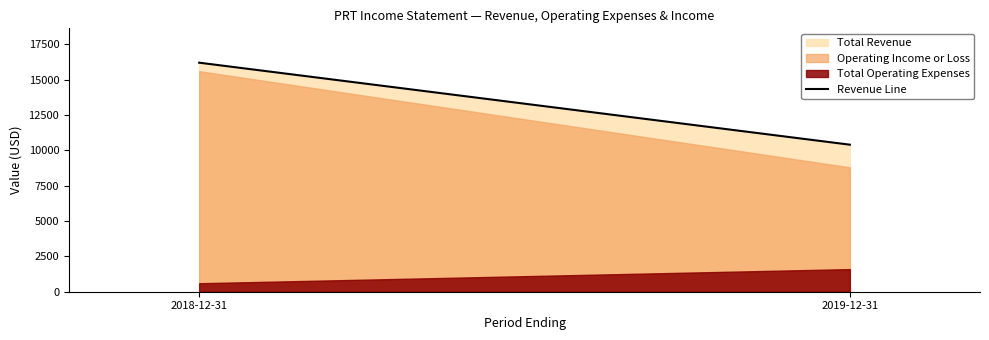

Is it true that the value at 2019-12-31 is 10400?

True